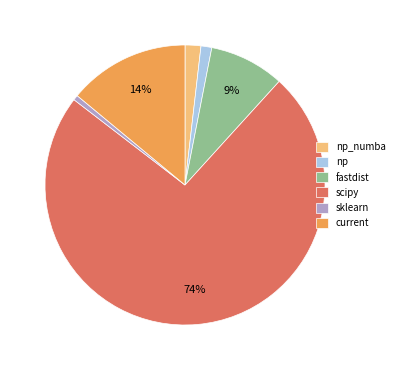

Does scipy represent more than half of the total?

Yes